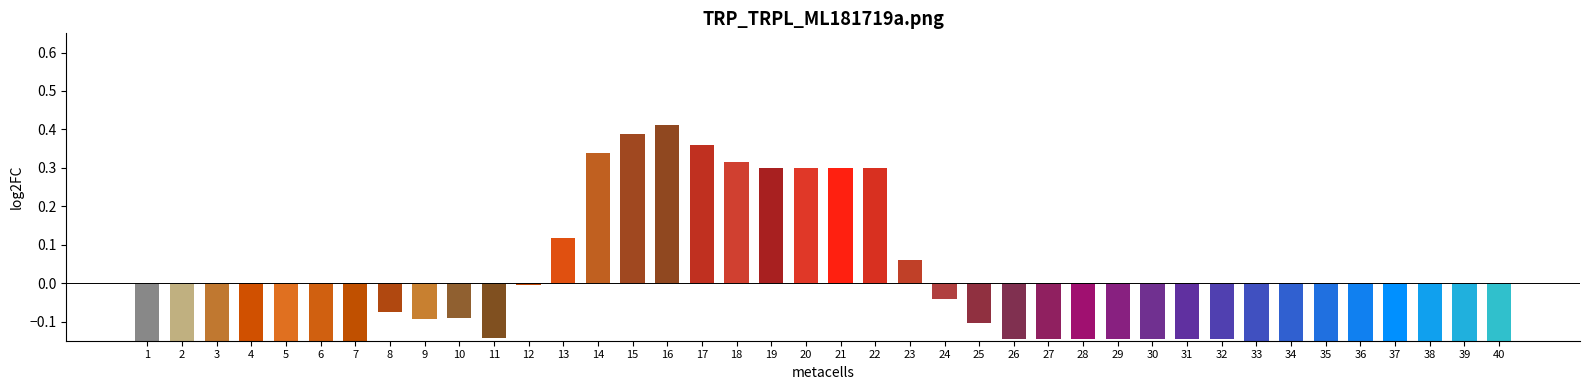

How many bars are there in total?

40